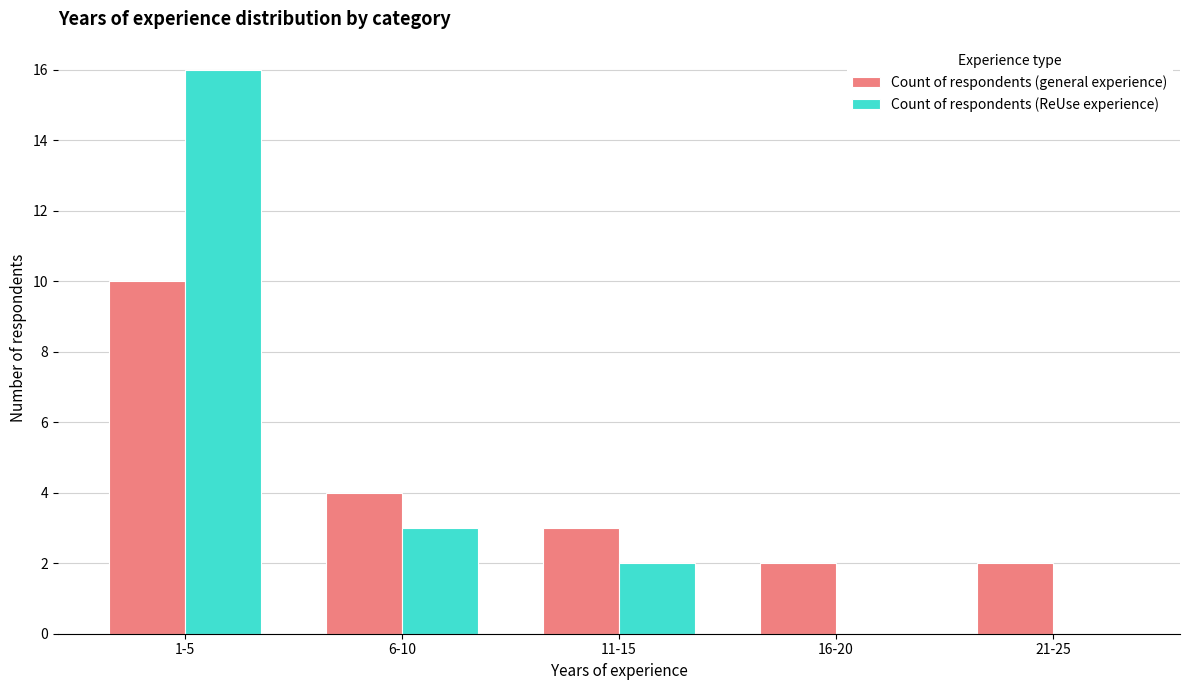

At which category is the sum across all series the highest?

1-5